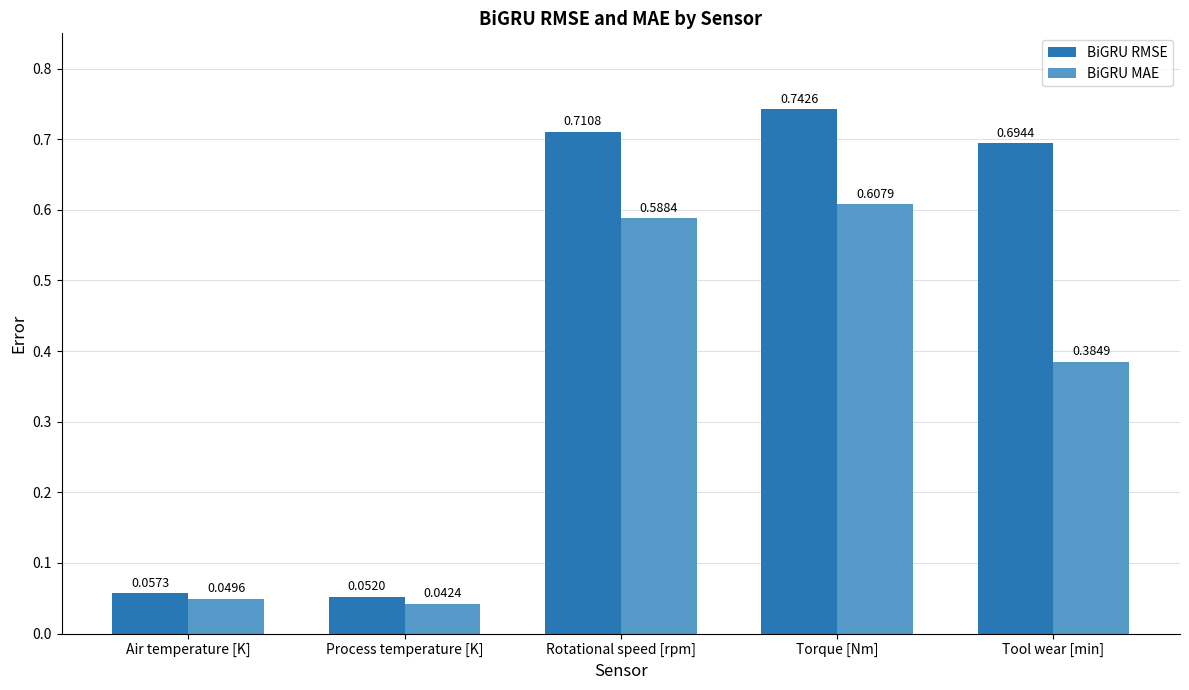

What is the sum of all BiGRU MAE values?

1.7